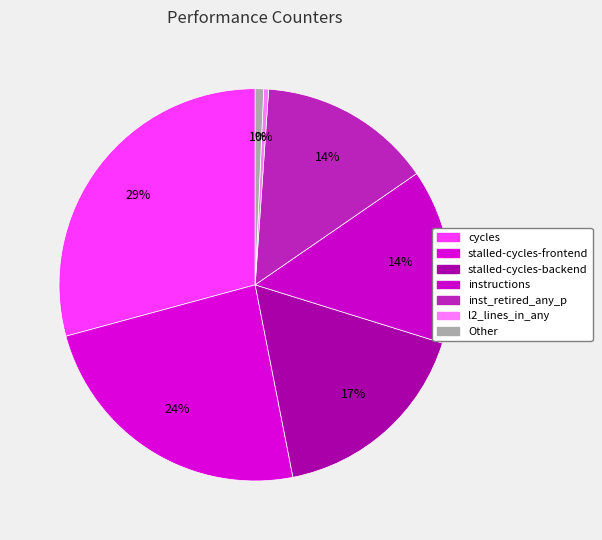

To the nearest percent, what is the difference between the largest and smallest slice percentages?

29%